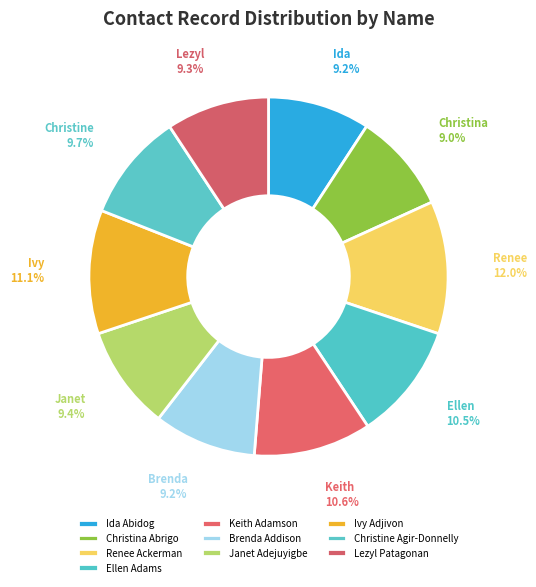

Count the number of slices in the pie.

10